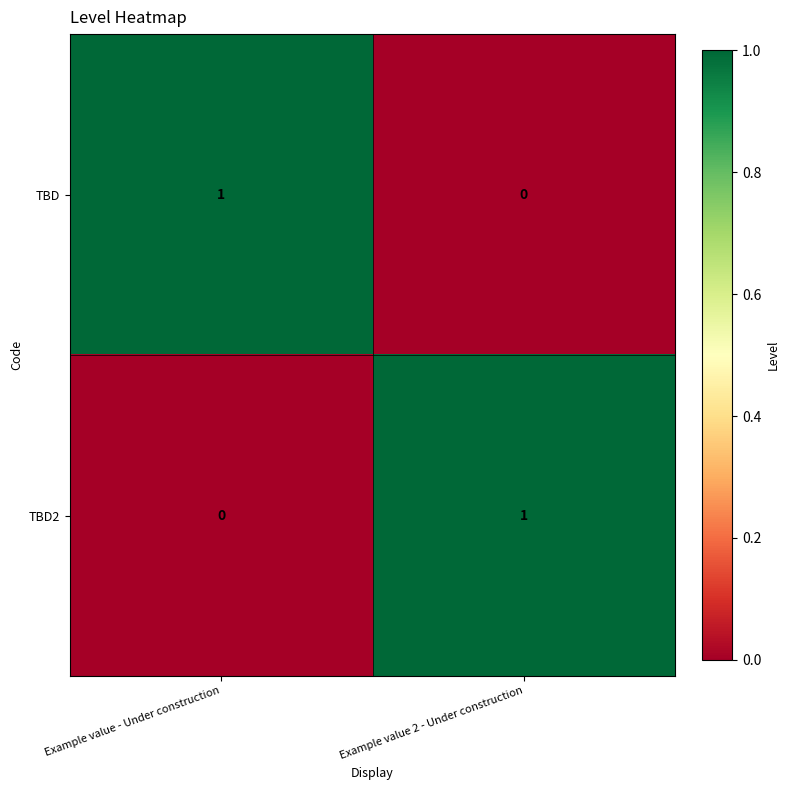

At how many categories does at least one series exceed 0?

2